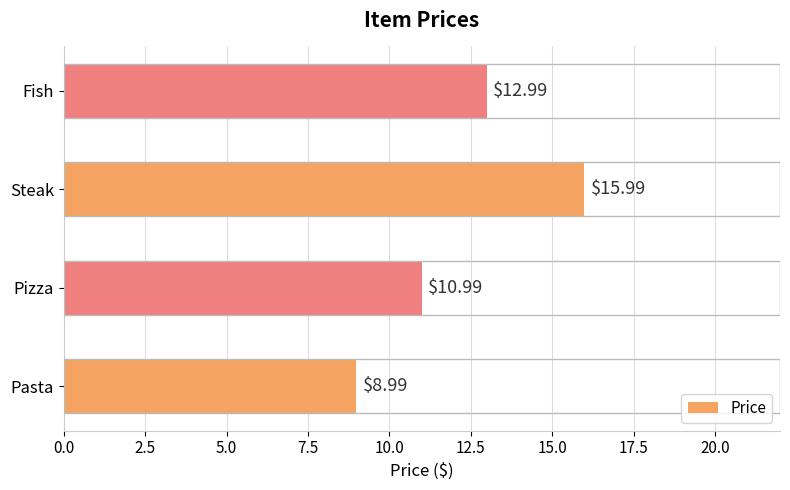

Between Fish and Pizza, which is larger?

Fish